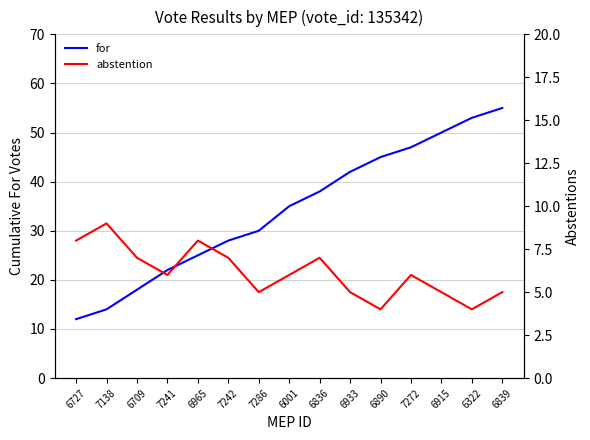

Which category has the highest value in the abstention series?

7138